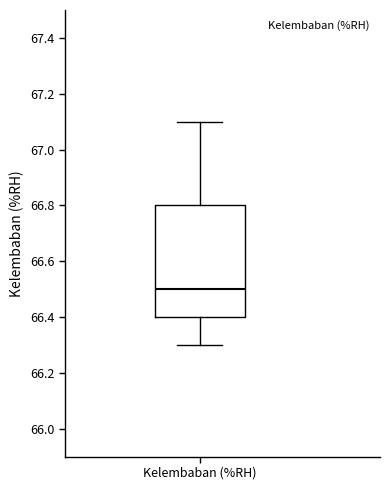

Read this box plot against the y-axis: the position of the median line, the range covered by the box, and the ends of both whiskers. The values are not printed on the chart, so give them approximately, as read against the axis.

median 66.5, box 66.4 to 66.8, whiskers 66.3 to 67.1